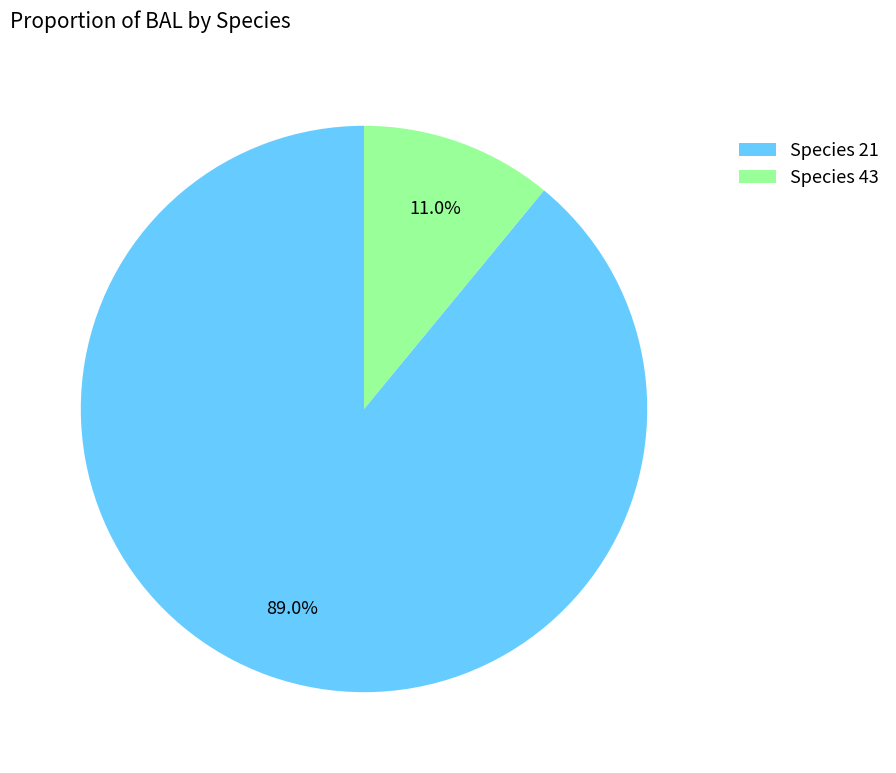

Which slice is the largest?

Species 21